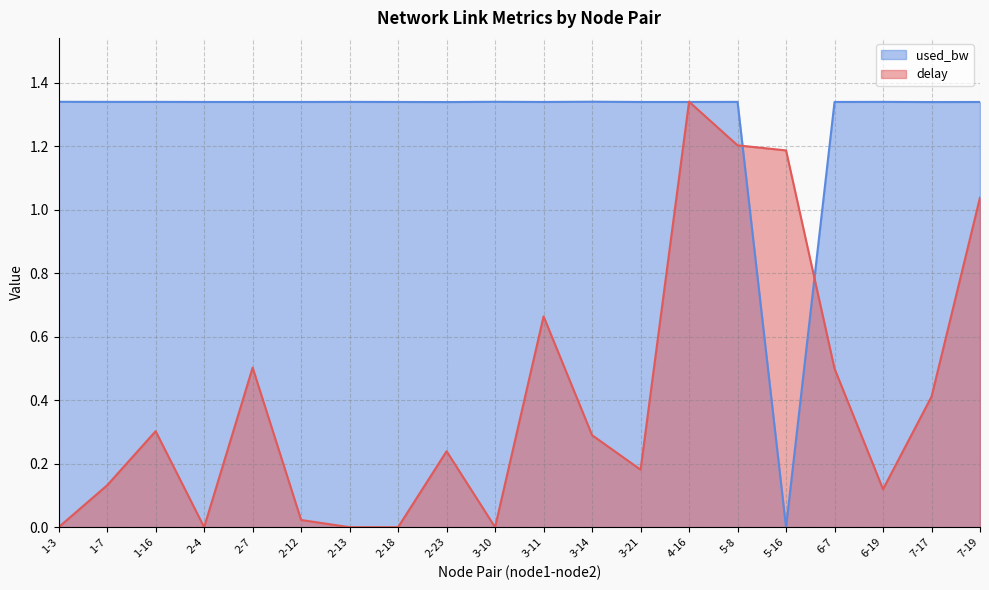

What position from the left is 7-19?

20